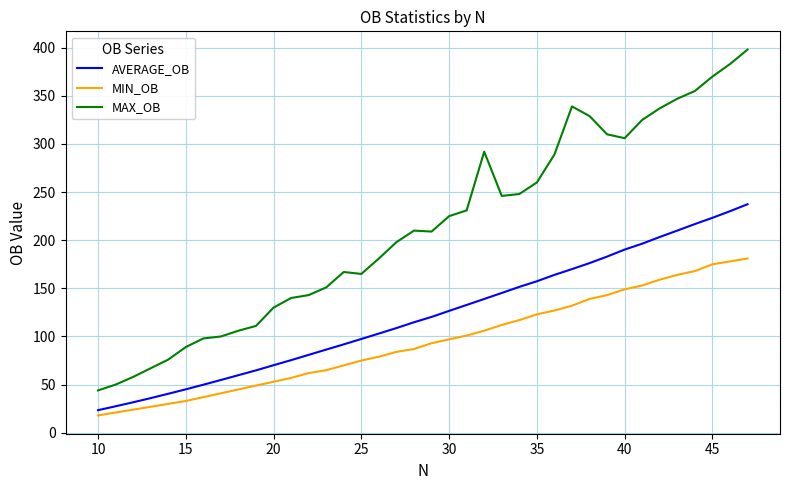

What is the maximum value for MAX_OB?

398.0